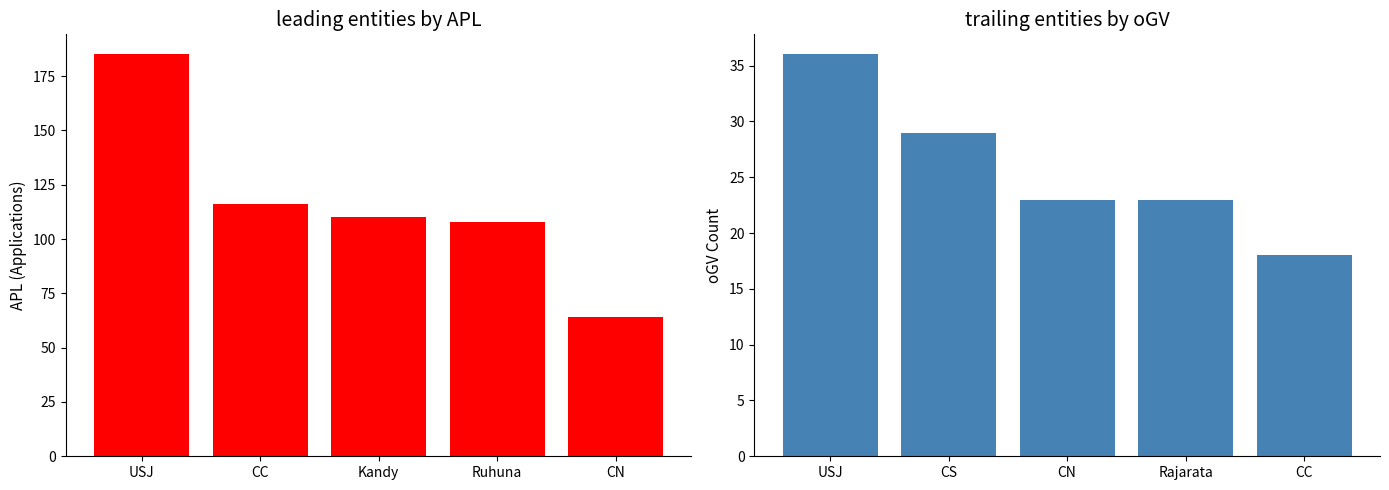

How many data points in APL Total are above 110?

2